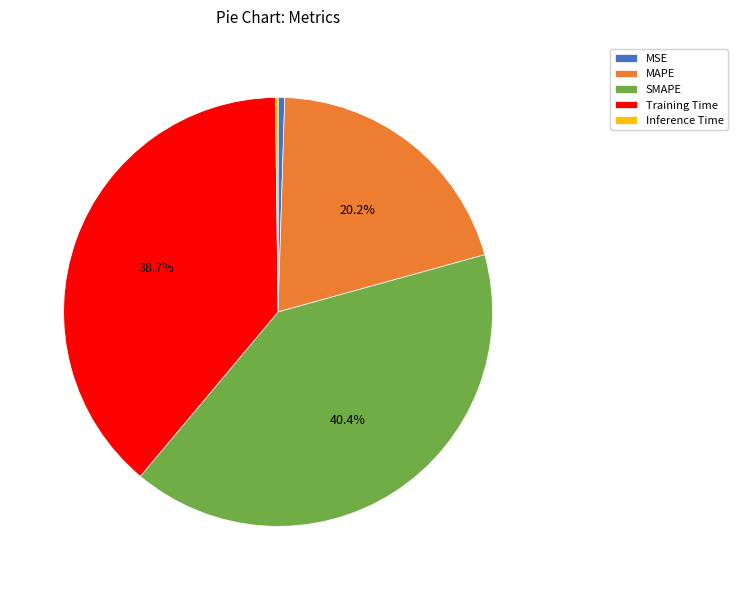

Which has a higher value, MAPE or SMAPE?

SMAPE